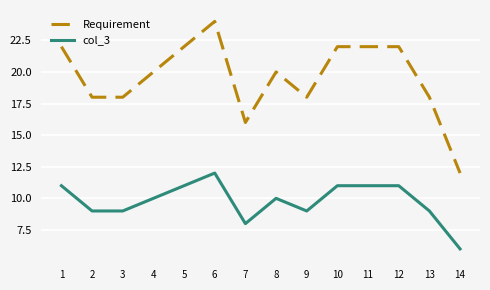

Reading left to right, list all the values displayed in this chart.

Requirement: 22	18	18	20	22	24	16	20	18	22	22	22	18	12
col_3: 11	9	9	10	11	12	8	10	9	11	11	11	9	6